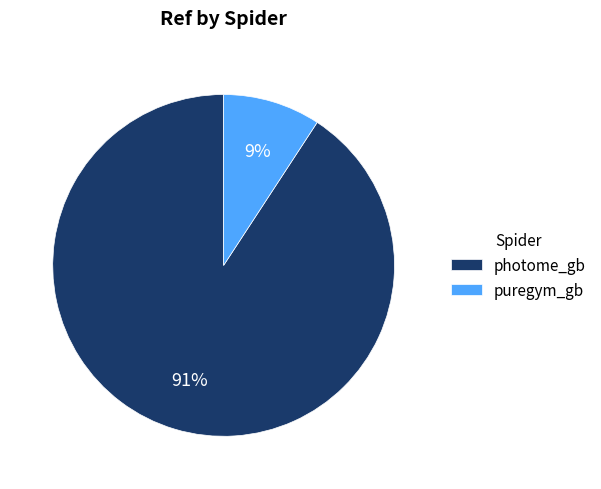

Is there a majority slice in this chart?

Yes